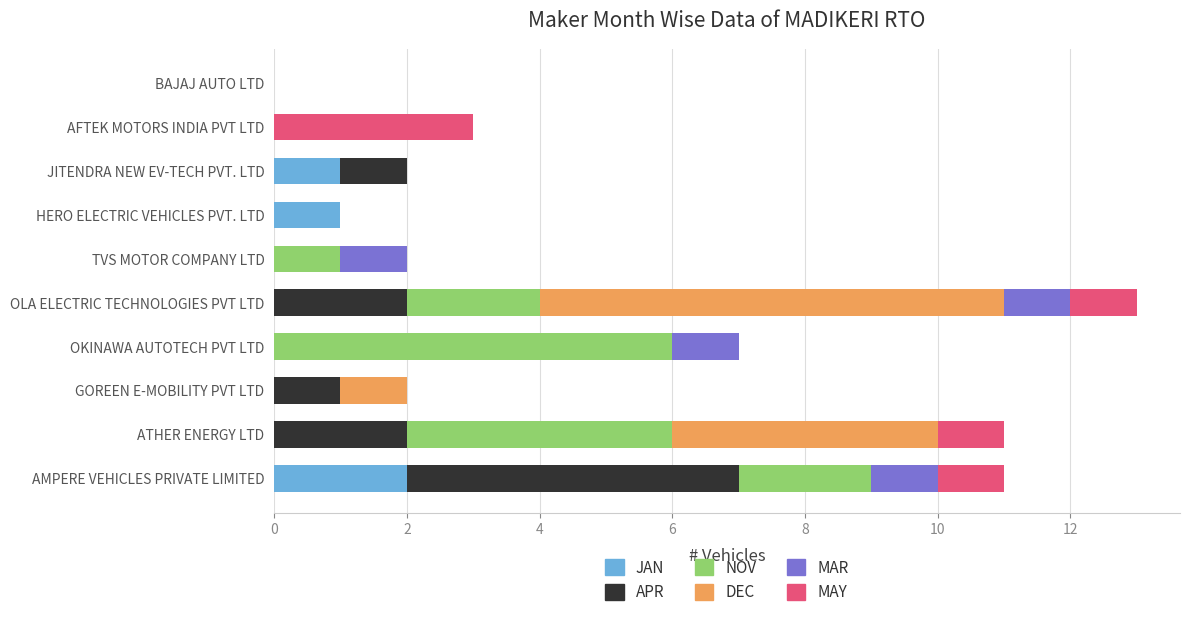

At which category is the sum across all series the highest?

OLA ELECTRIC TECHNOLOGIES PVT LTD